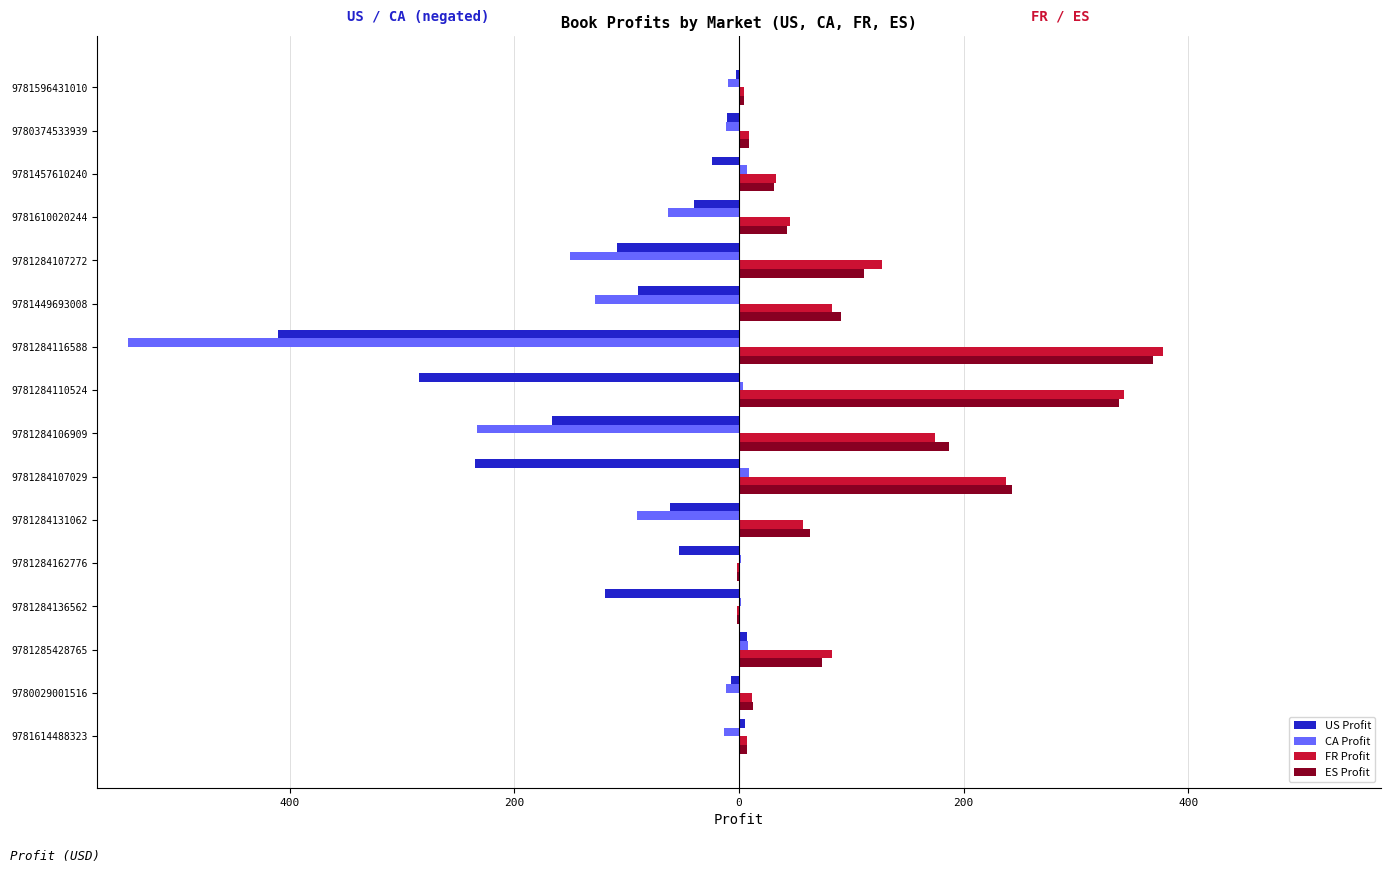

Reading right to left, extract all data points from this chart.

US Profit: -3.1	-10.4	-23.7	-39.9	-108.3	-90.0	-410.1	-285.2	-166.9	-235.2	-61.5	-53.9	-119.3	7.4	-7.0	5.5
CA Profit: -9.8	-12.1	7.3	-62.8	-150.1	-128.6	-544.2	3.8	-233.6	9.2	-91.2	1.8	1.8	7.7	-12.0	-13.8
FR Profit: 4.6	9.2	32.5	45.1	127.4	82.8	377.4	342.7	174.0	238.1	56.9	-1.8	-1.8	82.9	11.6	7.0
ES Profit: 4.8	9.2	31.2	42.4	111.2	90.5	368.4	337.8	187.0	243.3	63.1	-1.8	-1.8	73.4	12.6	7.0